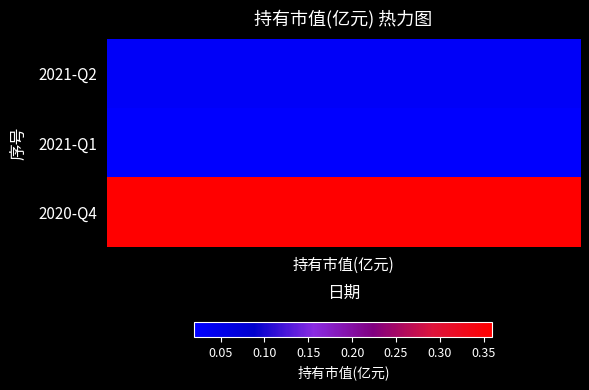

Rank the series at 0 from lowest to highest value.

0, 1, 2